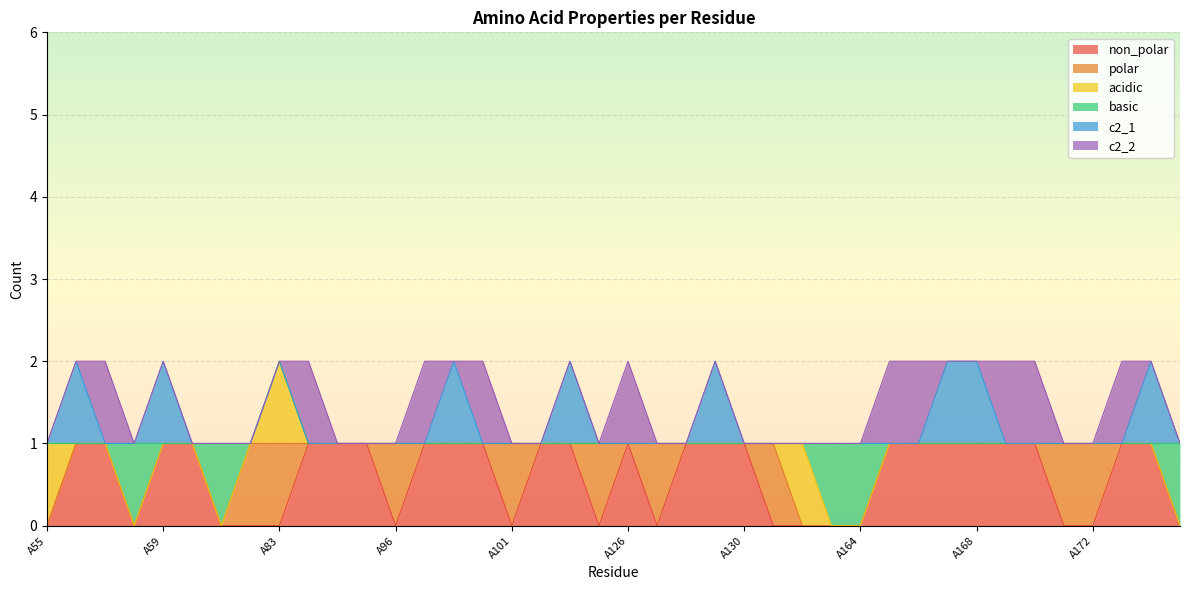

What is the spread (max minus min) of values at A84?

1